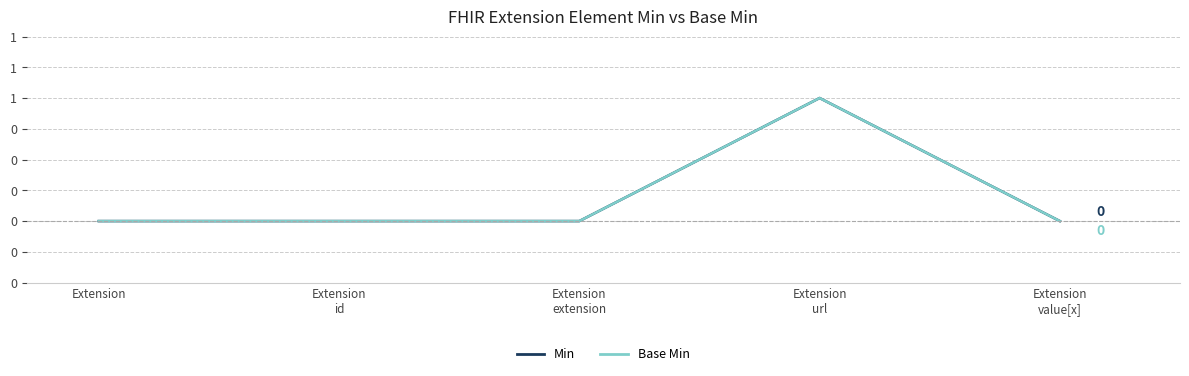

Does the chart have visible grid lines?

Yes